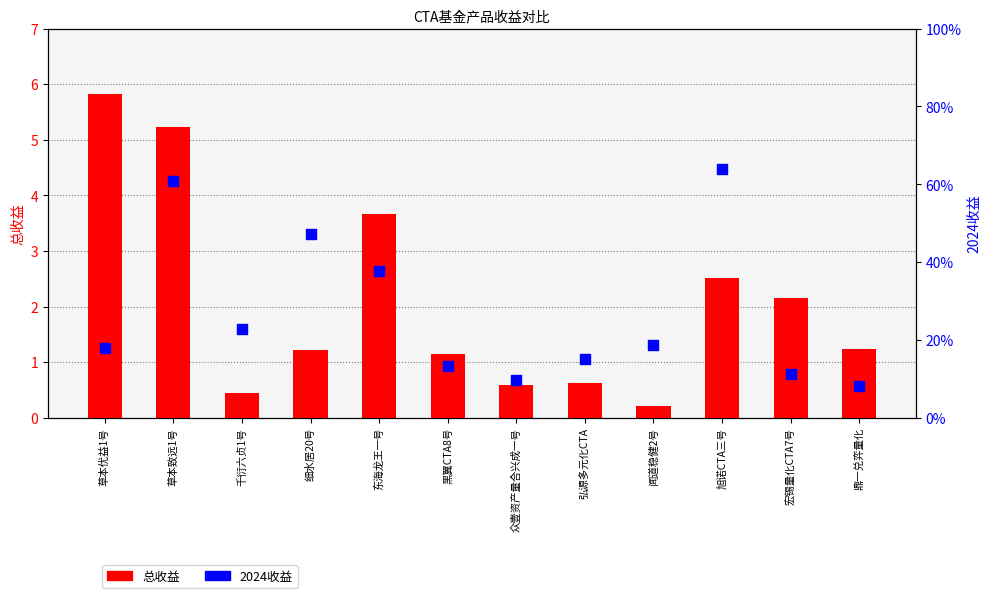

Which series reaches the maximum Y coordinate?

总收益